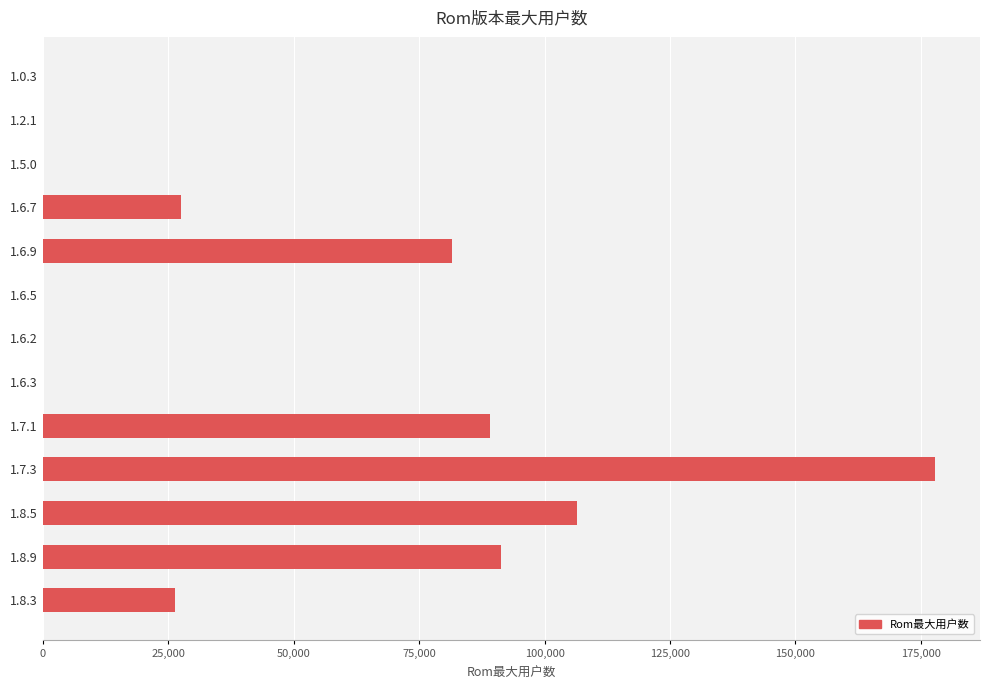

What is the greatest value displayed?

177871